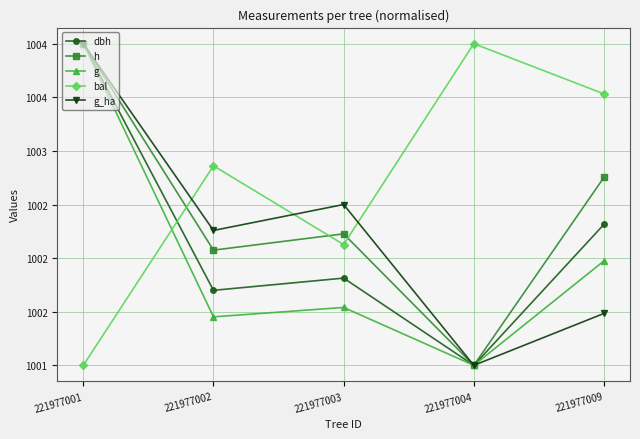

What are all the series names shown in the legend?

dbh, h, g, bal, g_ha